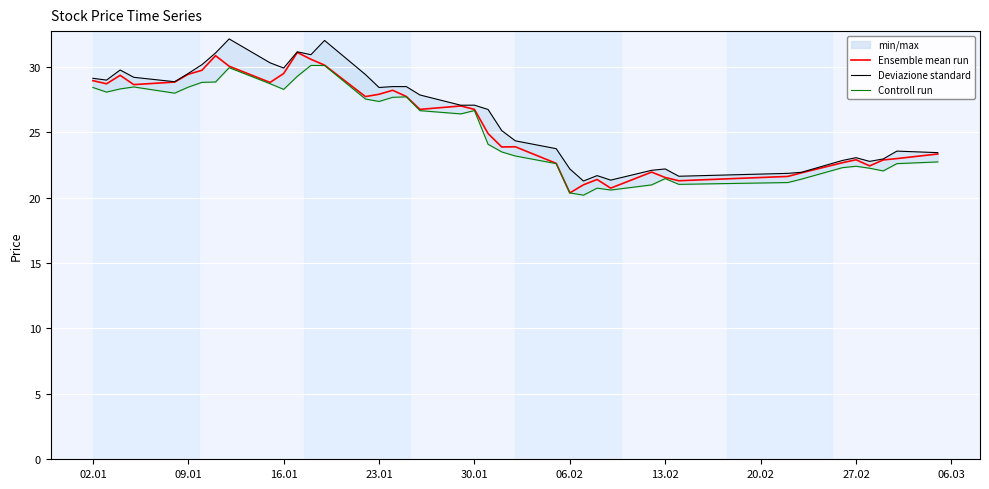

True or false: Ensemble mean run and Controll run cross at least once.

False